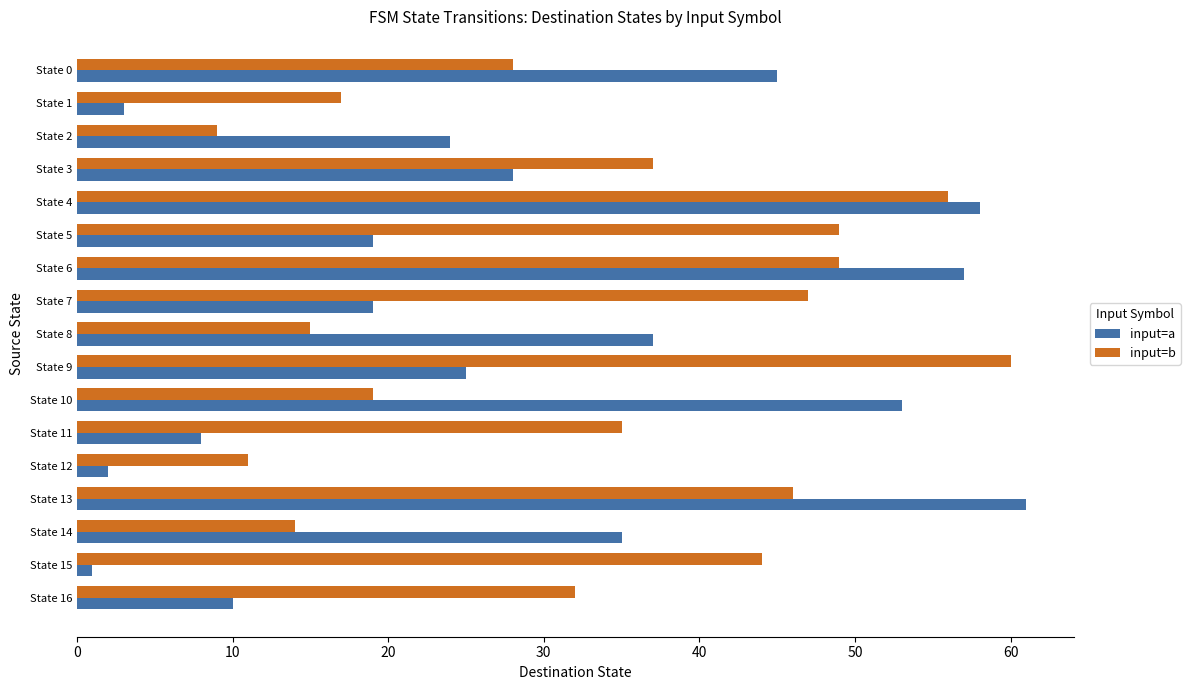

What is the highest value of the input=a series?

61